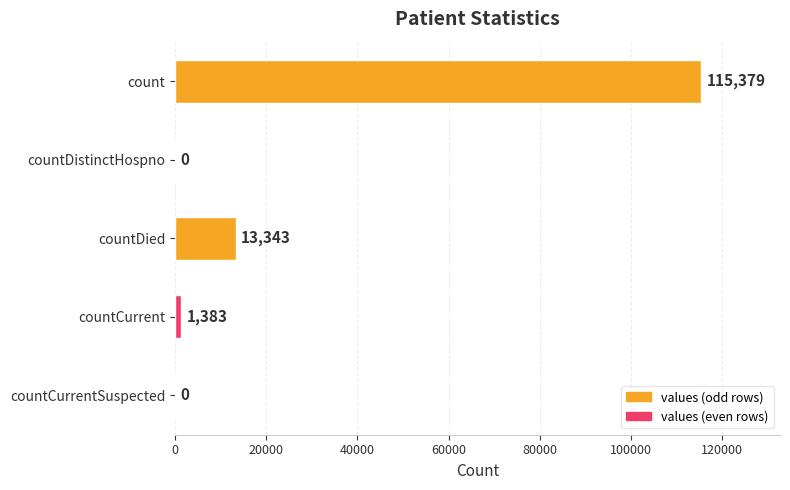

How many distinct data groups are displayed?

1